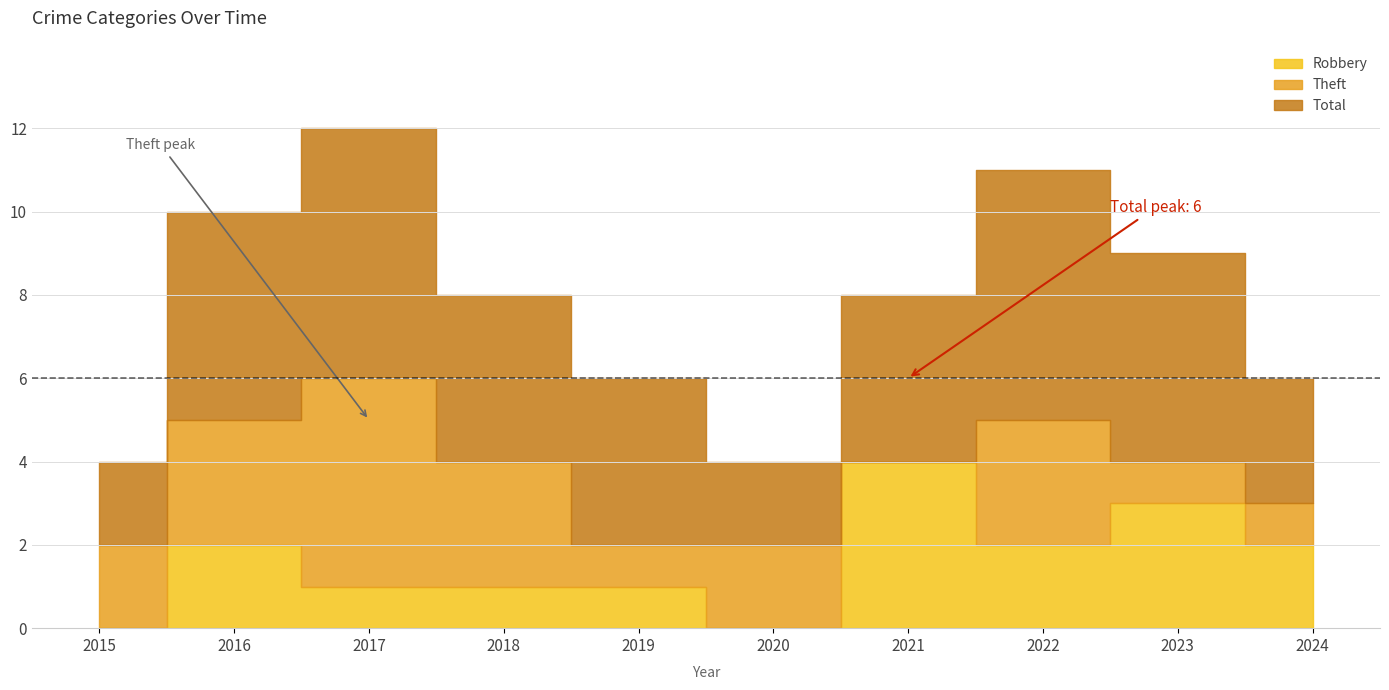

Reading left to right, transcribe all the data shown in this chart.

Robbery: 2015=0	2016=2	2017=1	2018=1	2019=1	2020=0	2021=4	2022=2	2023=3	2024=2
Theft: 2015=2	2016=3	2017=5	2018=3	2019=1	2020=2	2021=0	2022=3	2023=1	2024=1
Total: 2015=2	2016=5	2017=6	2018=4	2019=4	2020=2	2021=4	2022=6	2023=5	2024=3